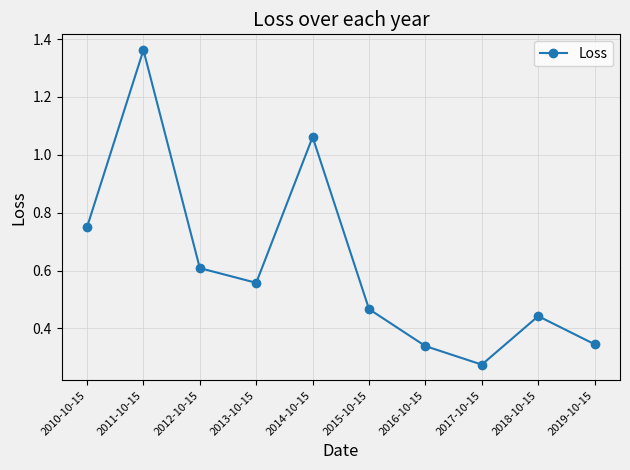

What is the label of the 1st point from the right?

2019-10-15